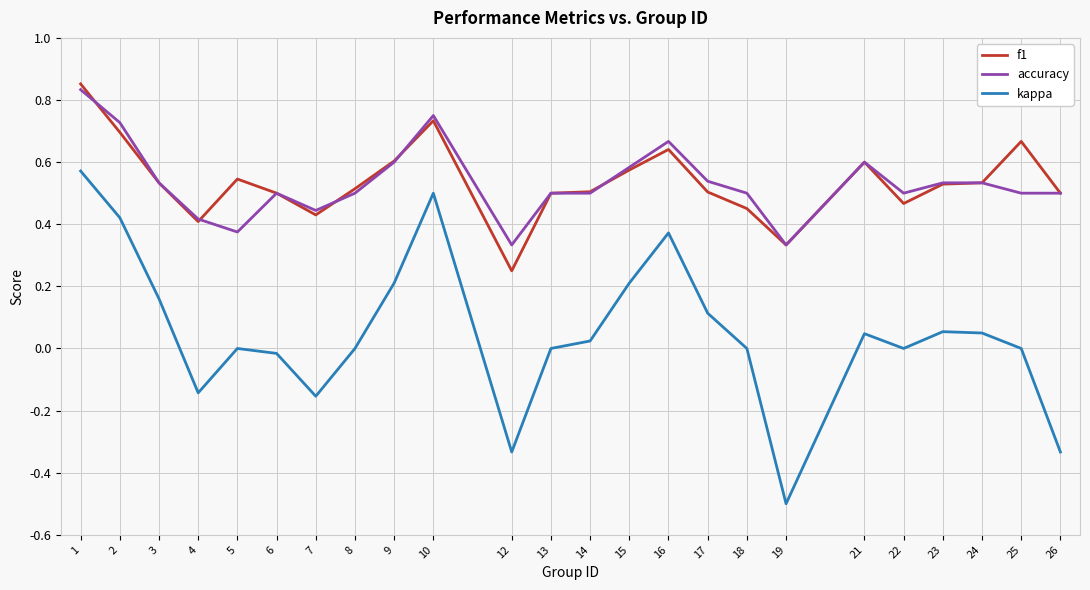

How many categories are shown in the chart?

24